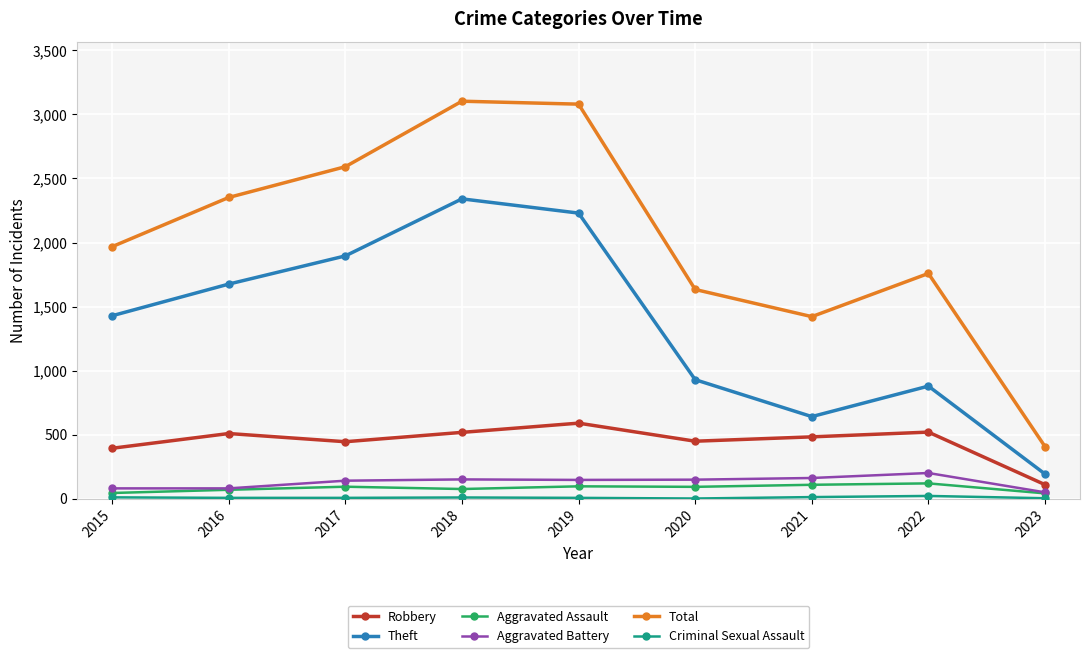

True or false: Aggravated Assault and Theft intersect in this chart.

False